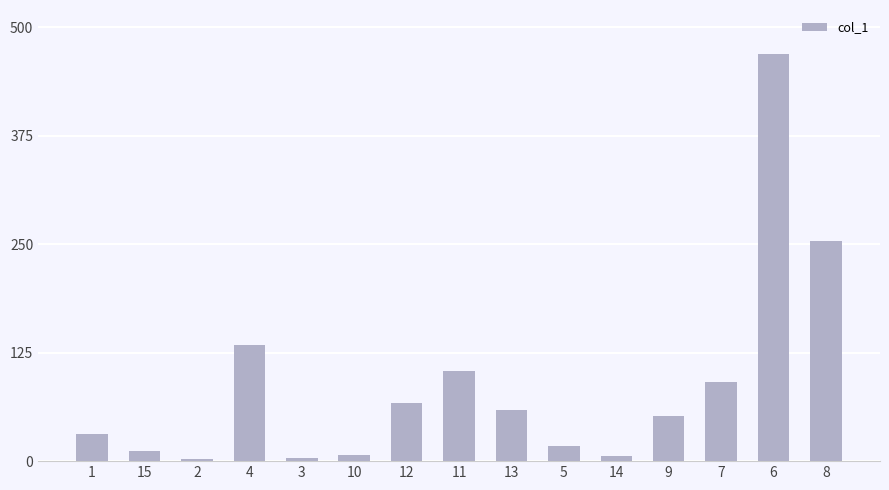

True or false: the data shows 253.6 at 8.

True